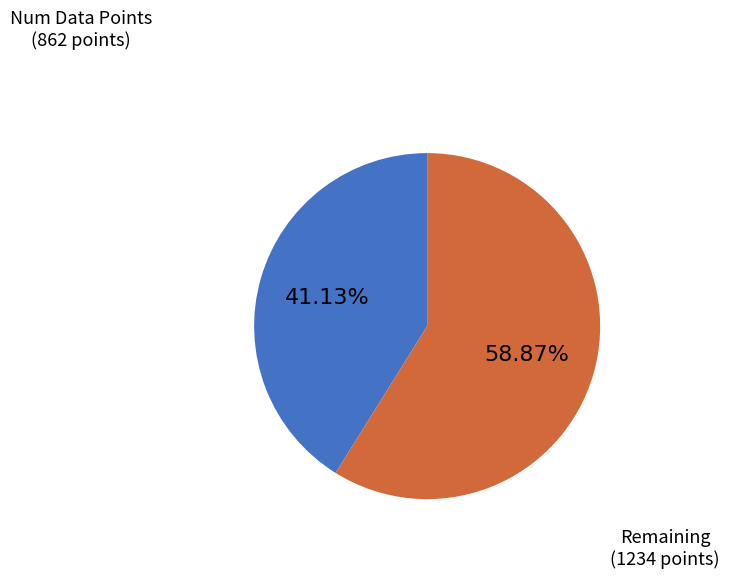

Combined, do Num Data Points (862 points) and Remaining (1234 points) account for over 50%?

Yes